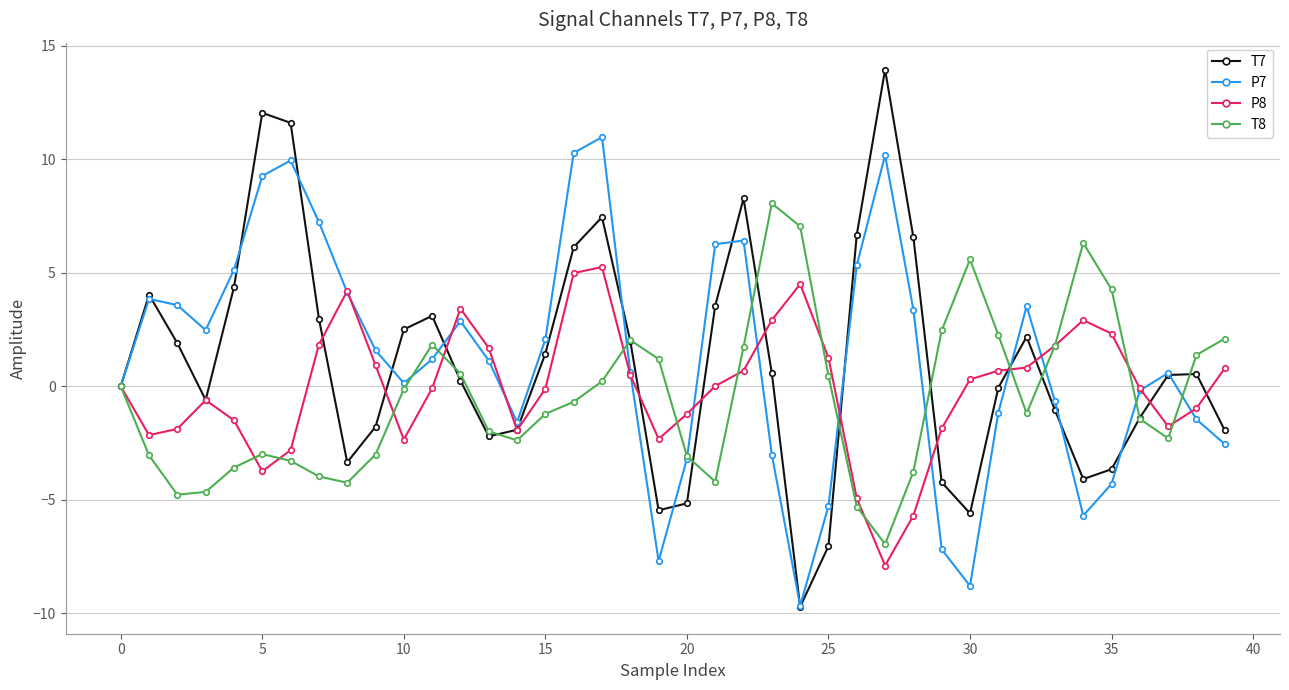

How many data points does each series have?

40